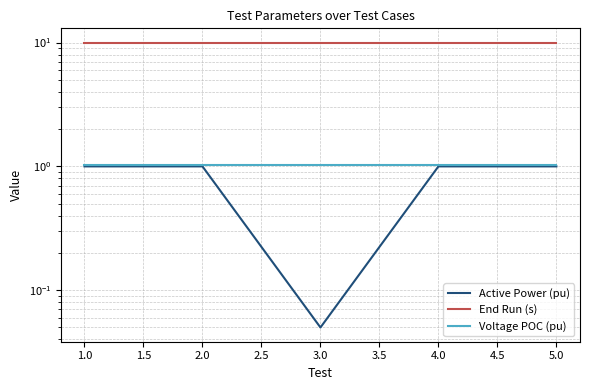

Which series has the largest total across all categories?

End Run (s)